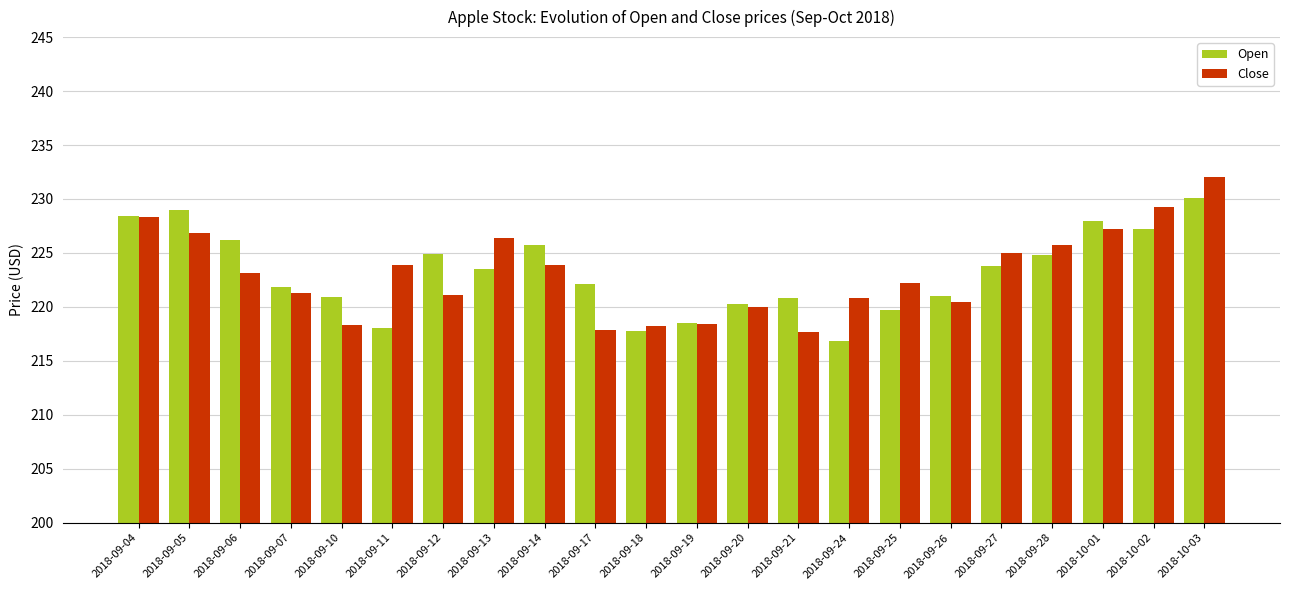

What is the total value across all series at 2018-09-19?

436.9